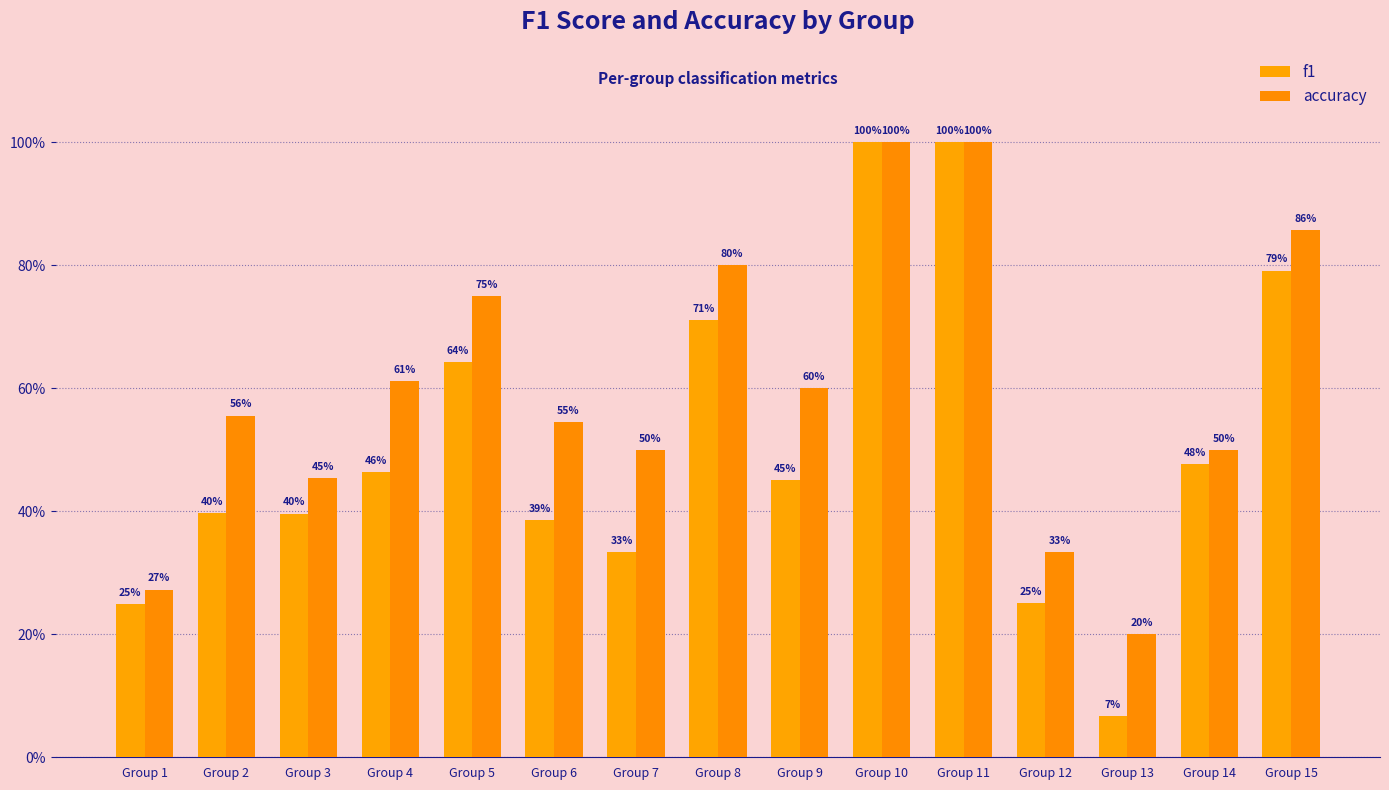

Are the bars grouped side by side (vs. stacked)?

Yes